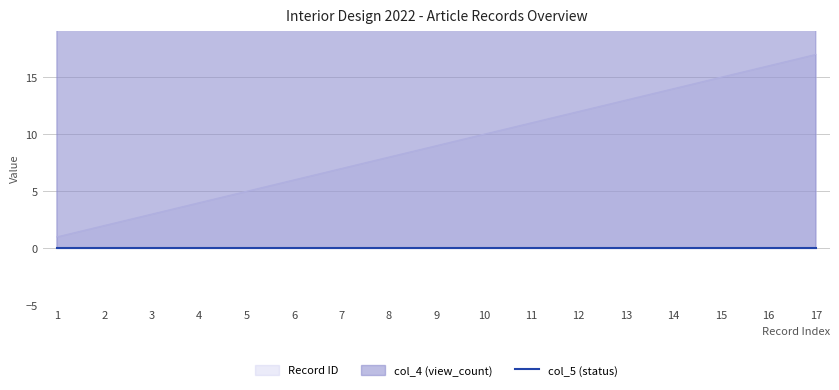

Which series changed the most between 4 and 8?

ID